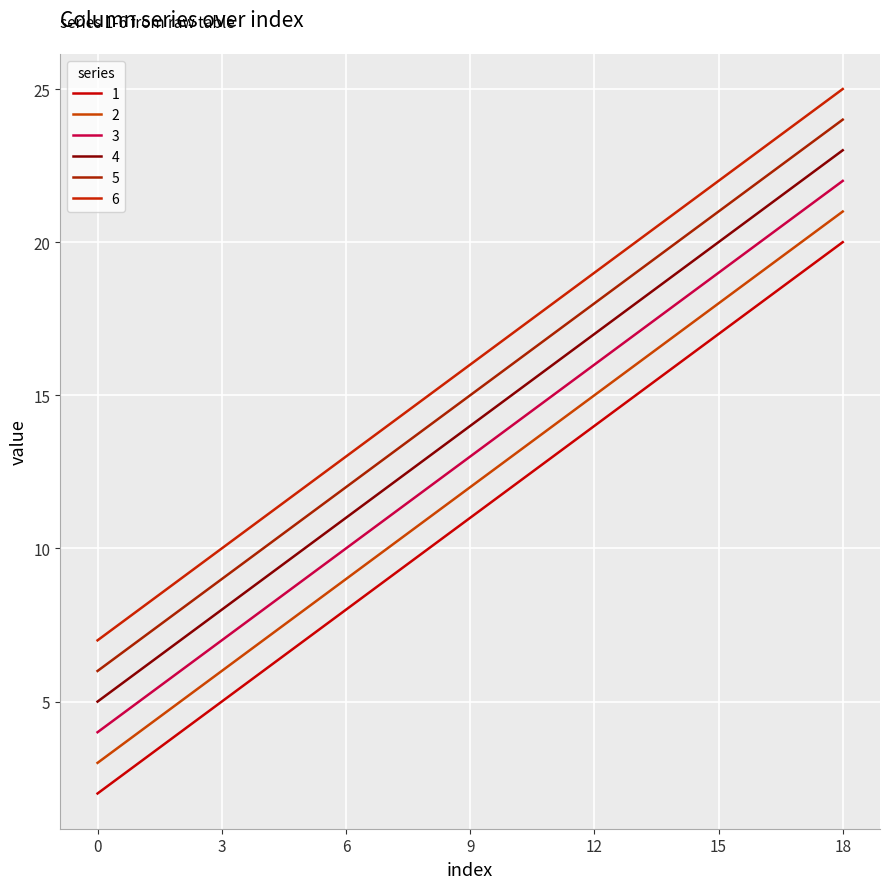

True or false: 1 and 6 intersect in this chart.

False